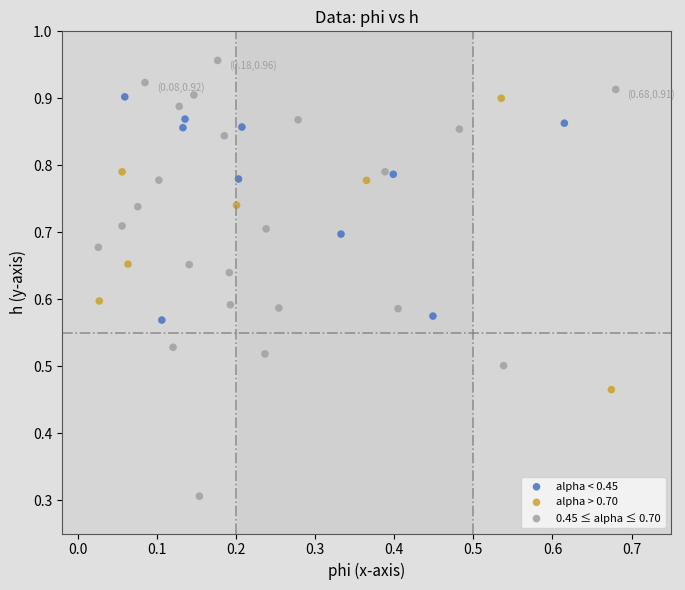

What are all the series names shown in the legend?

alpha < 0.45, alpha > 0.70, 0.45 ≤ alpha ≤ 0.70